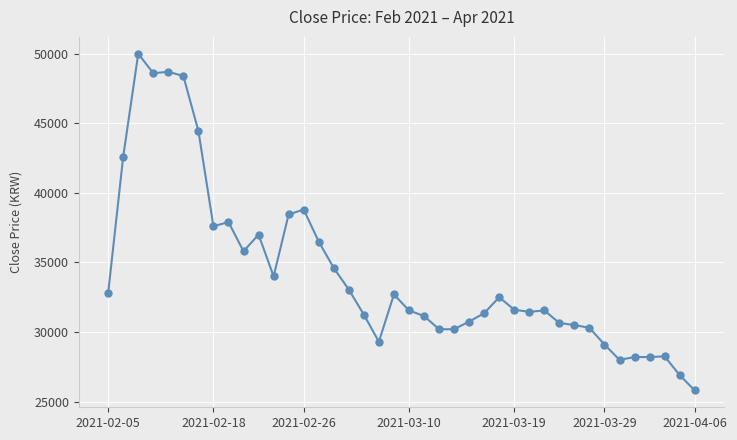

What is the value of the 12th point from the left?

34000